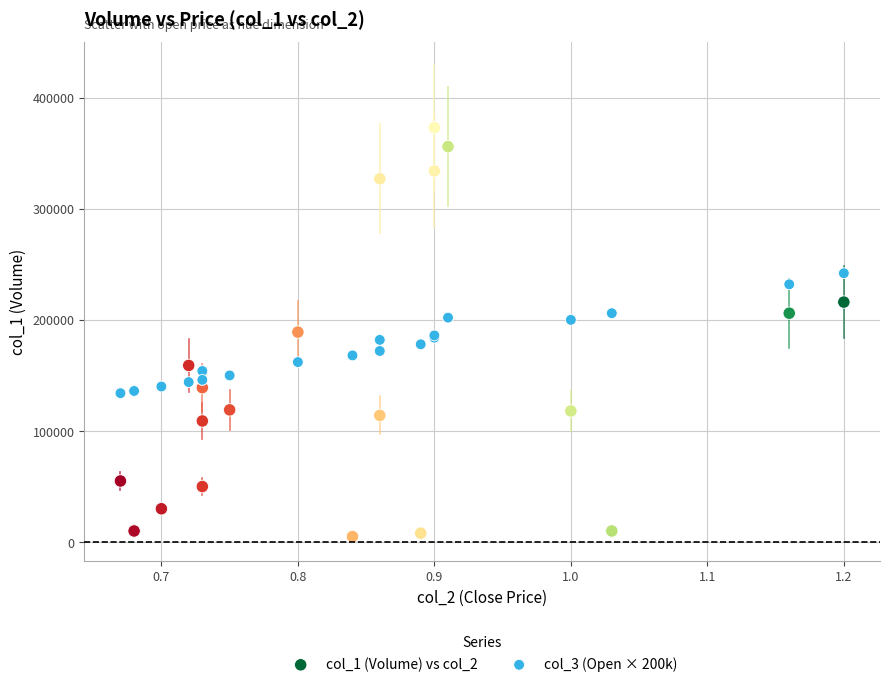

Which series reaches the maximum Y coordinate?

col_1 (Volume) vs col_2